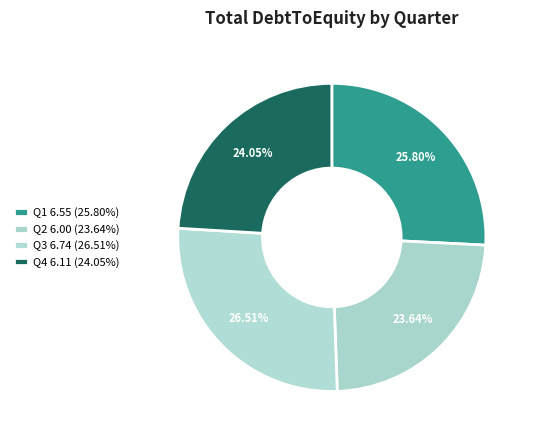

To the nearest percent, what is the difference between the largest and smallest slice percentages?

3%